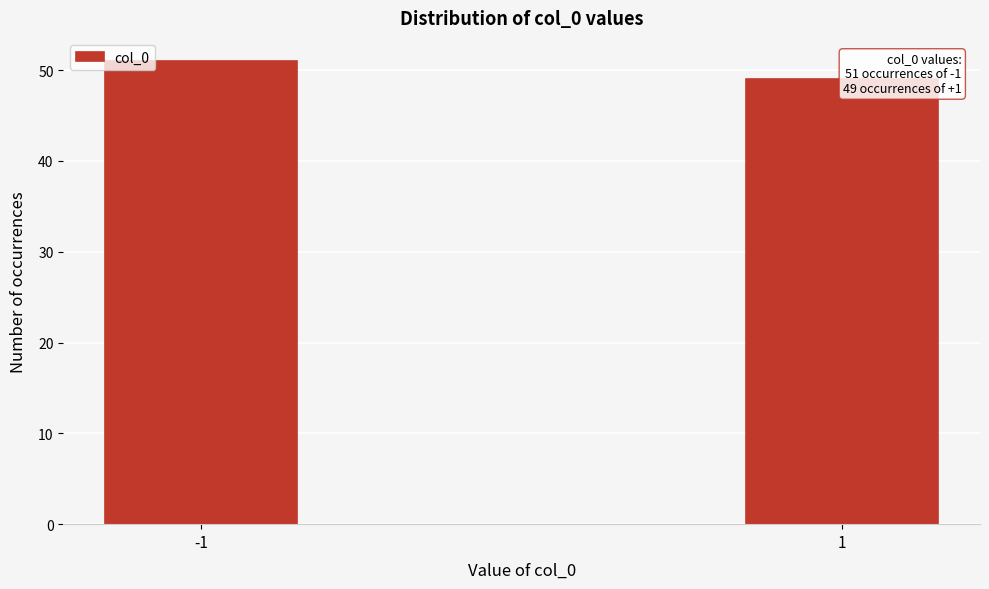

Reading left to right, list all the values displayed in this chart.

-1=51	1=49